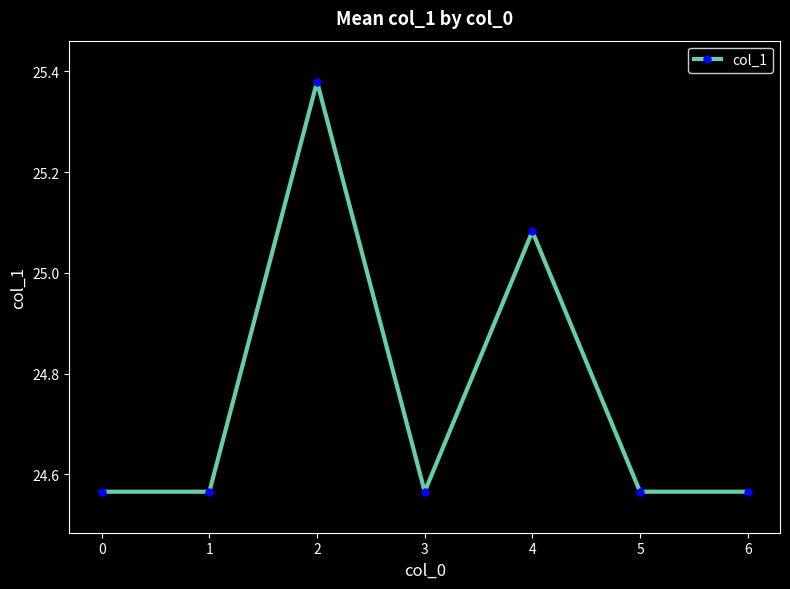

What is the difference between the second highest and minimum values?

0.5